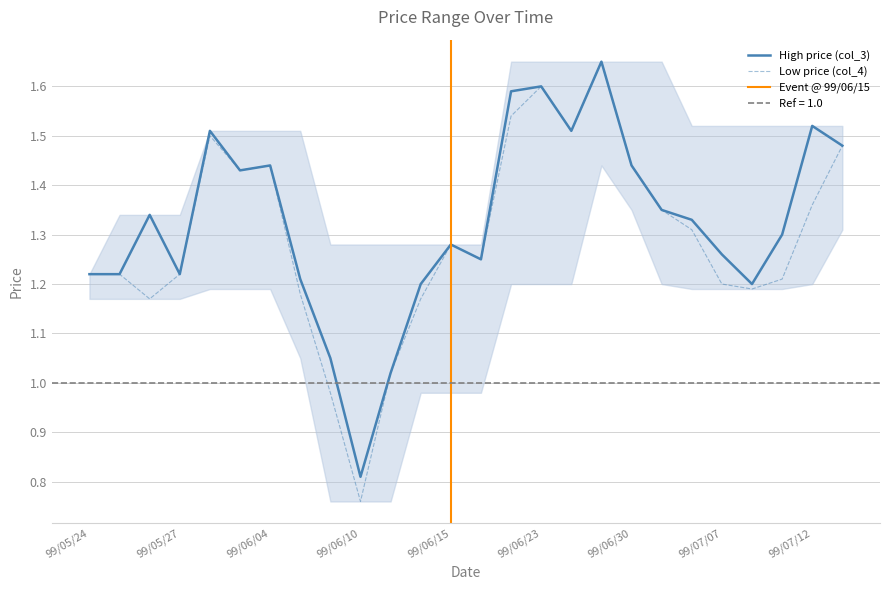

At which category does col_3 reach its first local valley?

99/05/27